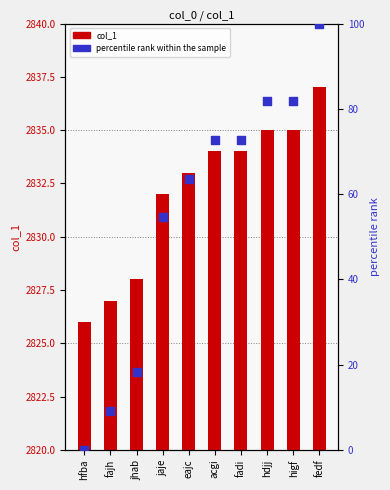

Which series reaches the minimum Y coordinate?

percentile rank within the sample